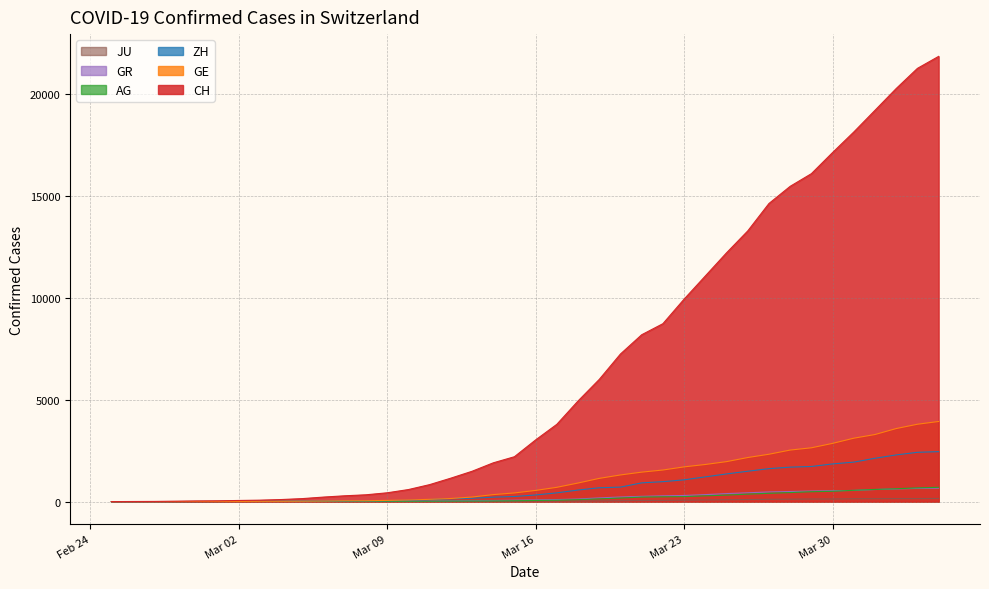

Which series has the largest range (max minus min)?

CH